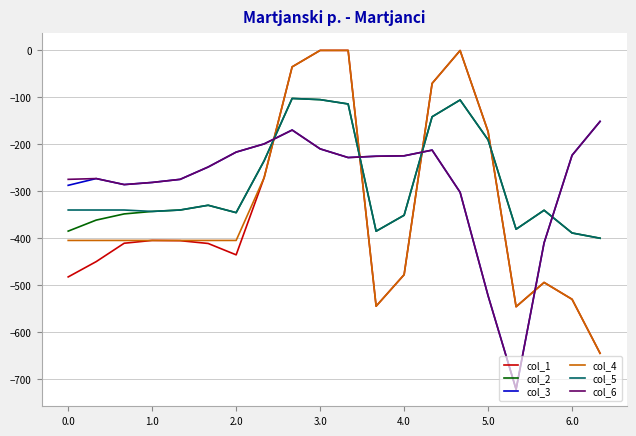

What is the highest value of the col_6 series?

-151.1